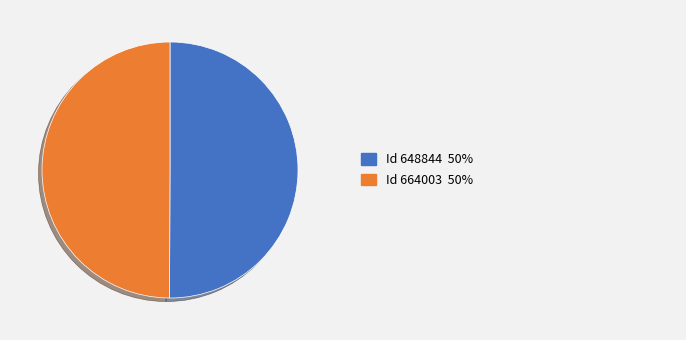

Which category has the biggest portion of the pie?

648844